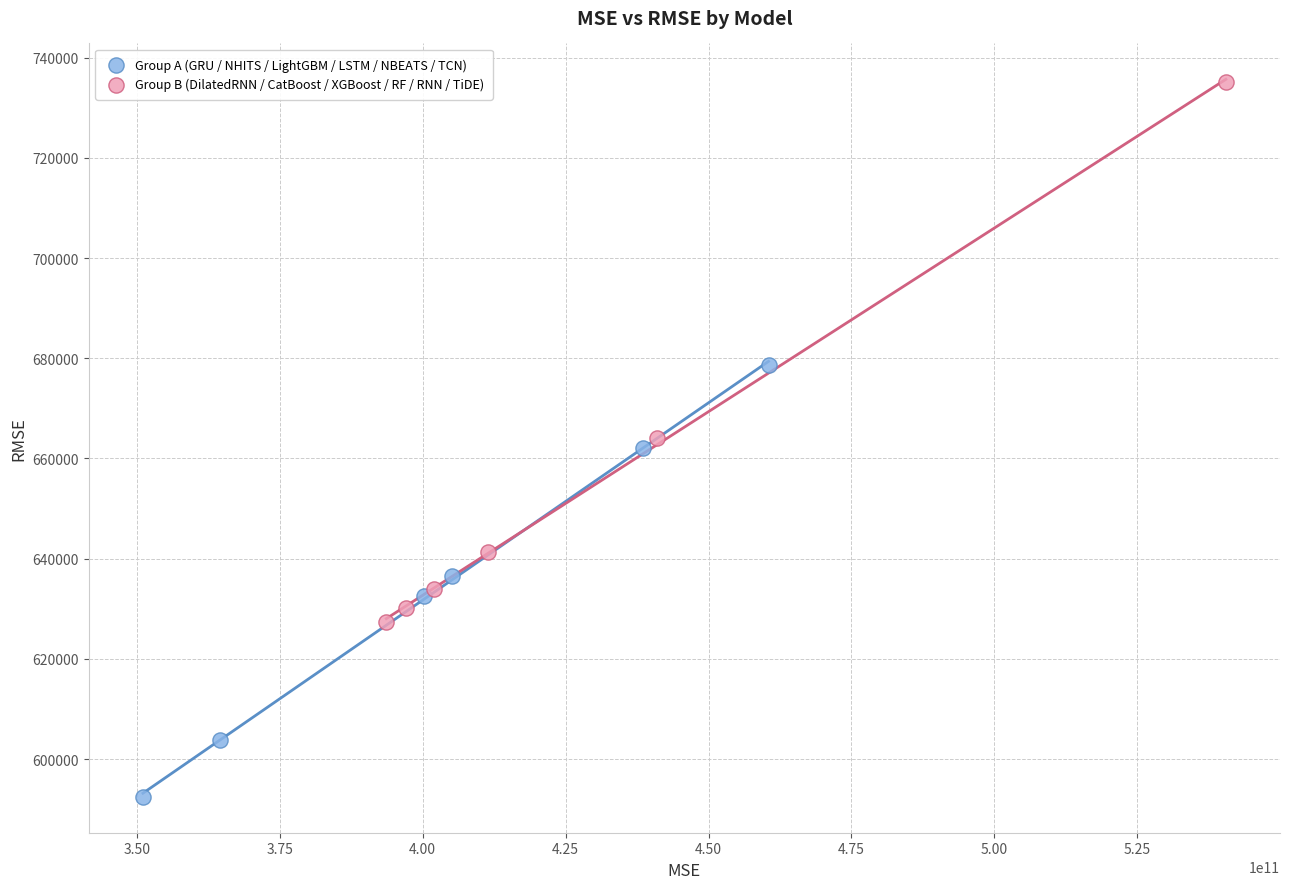

Which series contains the lowest Y value?

Group A (GRU / NHITS / LightGBM / LSTM / NBEATS / TCN)